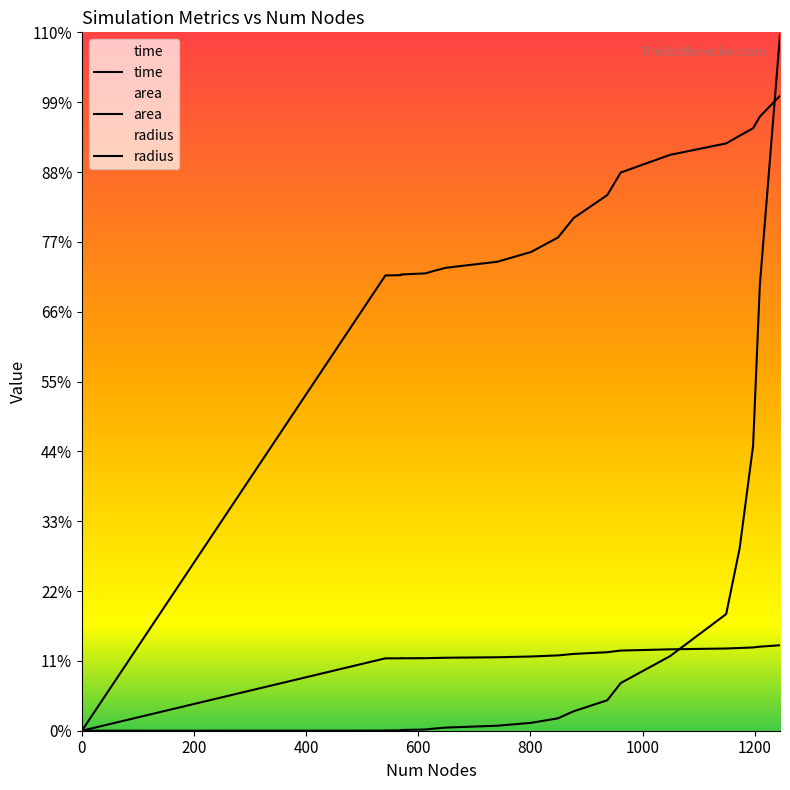

True or false: radius and area intersect in this chart.

False